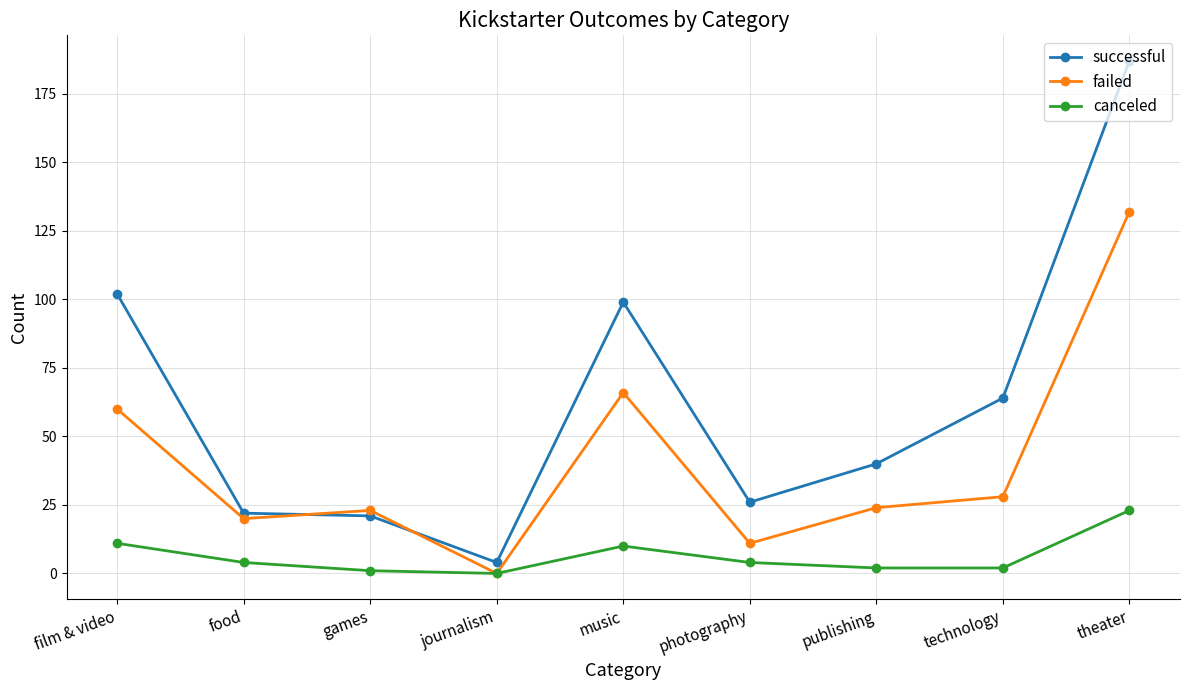

Is this an area chart (filled region under the line)?

No